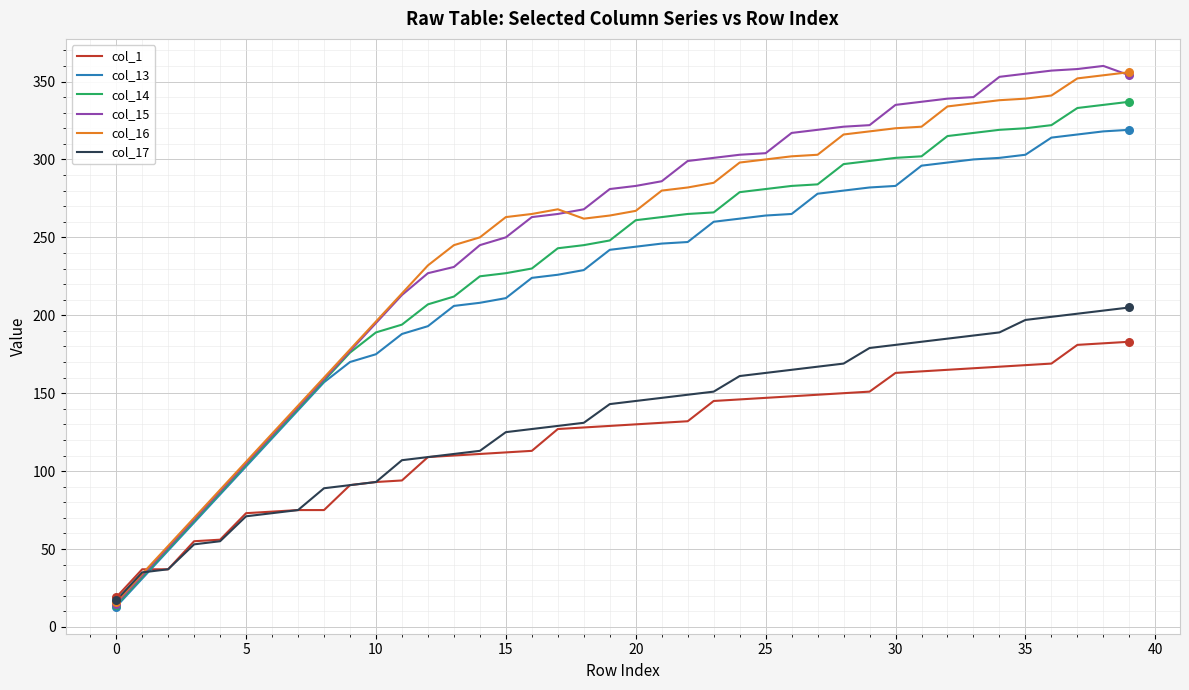

What are all the series names shown in the legend?

col_1, col_13, col_14, col_15, col_16, col_17